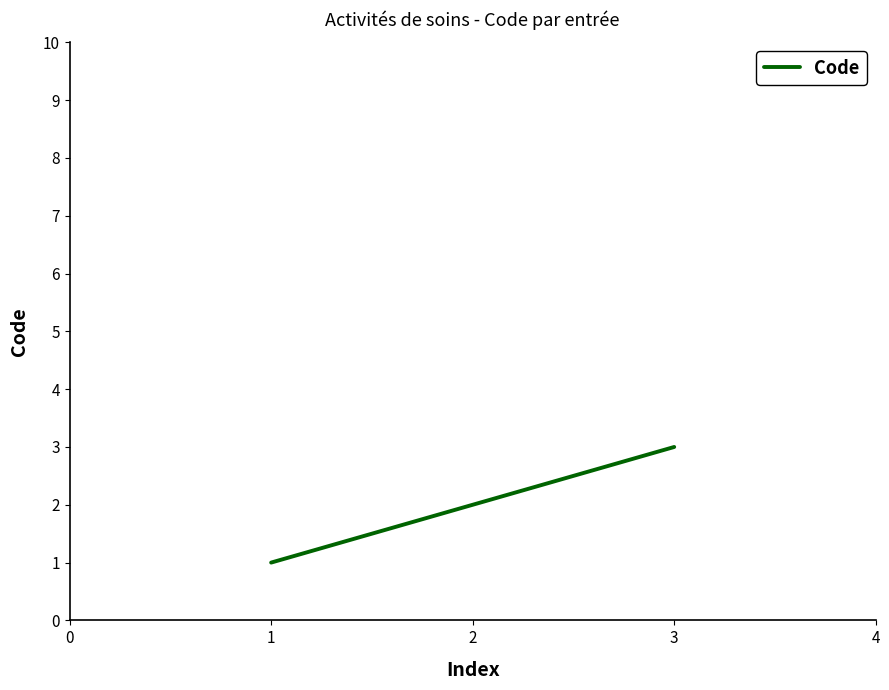

At which category does the chart reach its peak across all series?

3